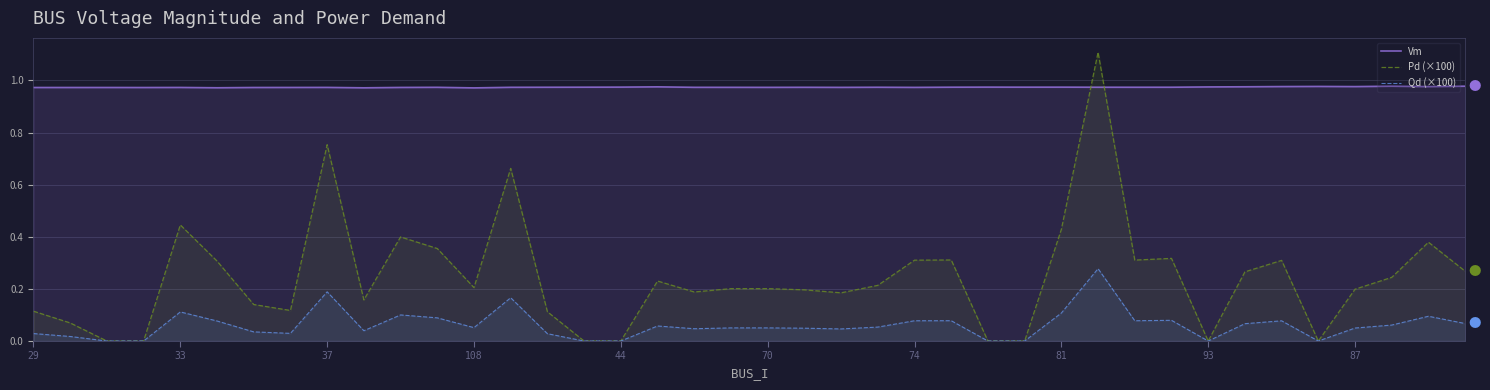

List the series in order of their overall mean, lowest first.

Qd (×100), Pd (×100), Vm